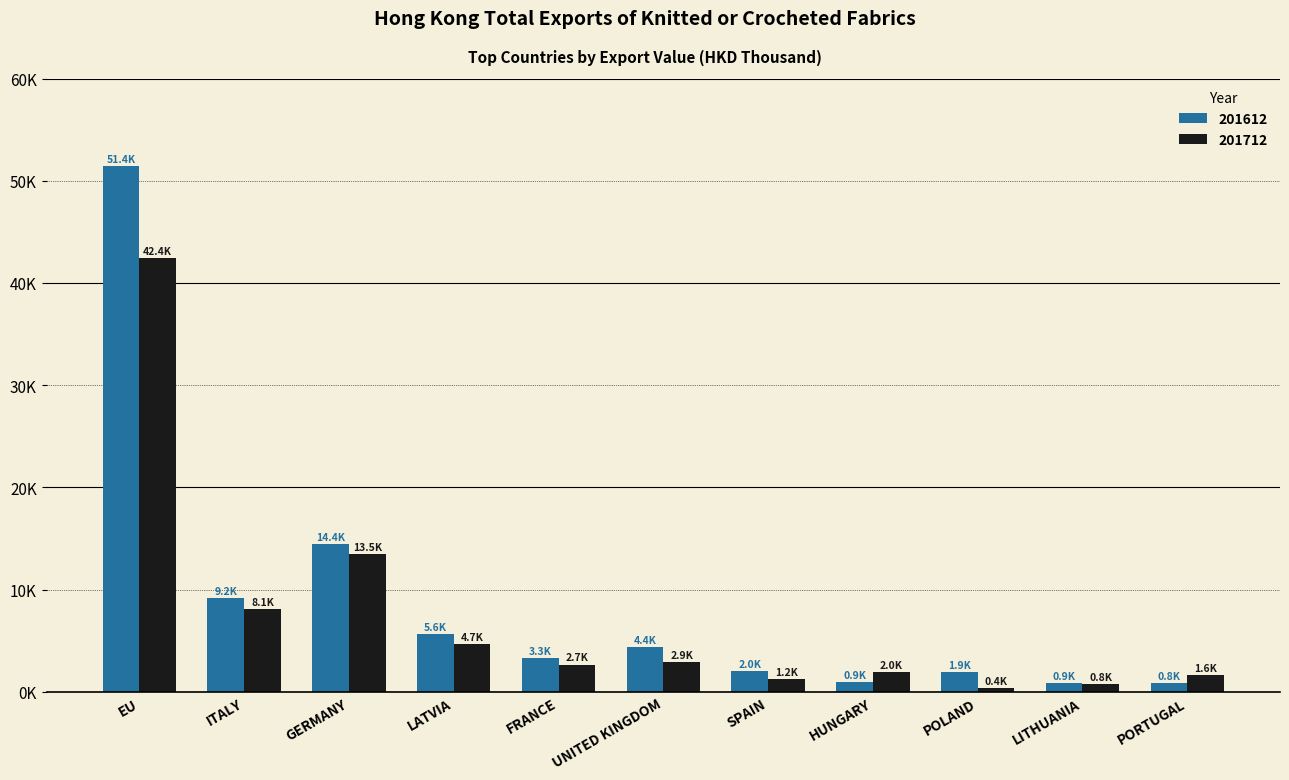

Are the bars grouped side by side (vs. stacked)?

Yes